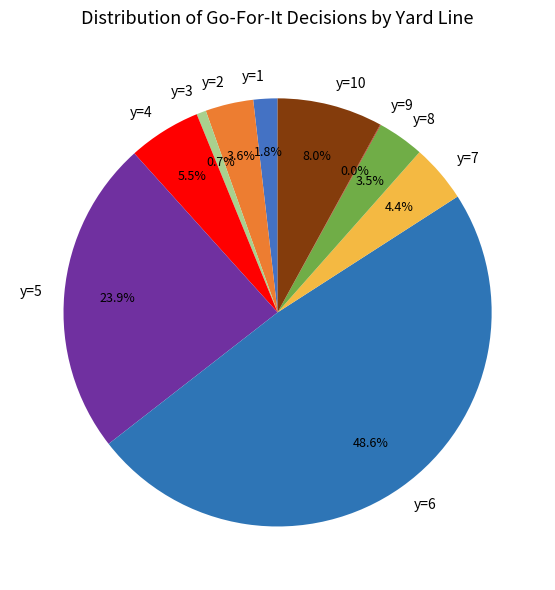

Does y=6 represent more than half of the total?

No